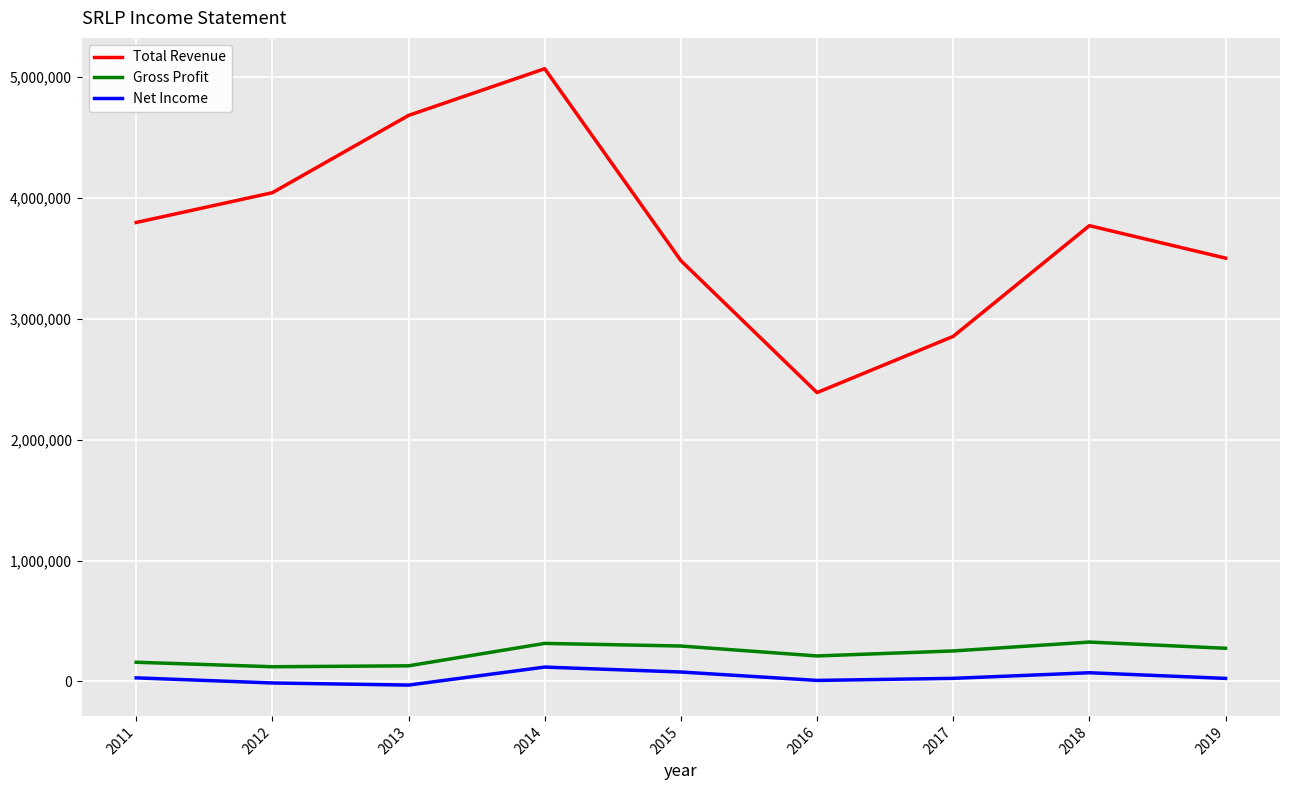

What is the difference between the maximum and minimum values in the Net Income series?

148900